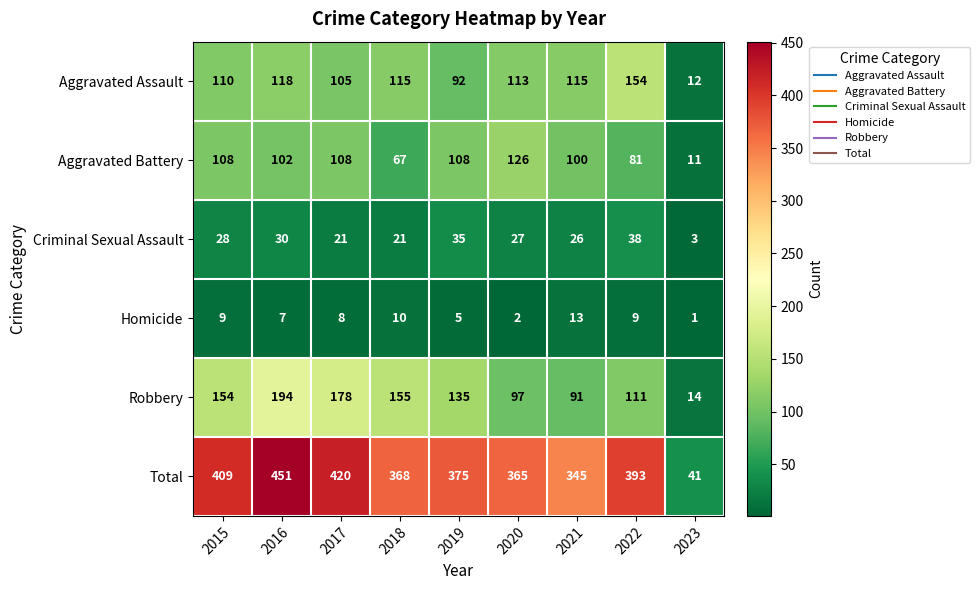

Where is Aggravated Battery nearest to the value 68?

2018